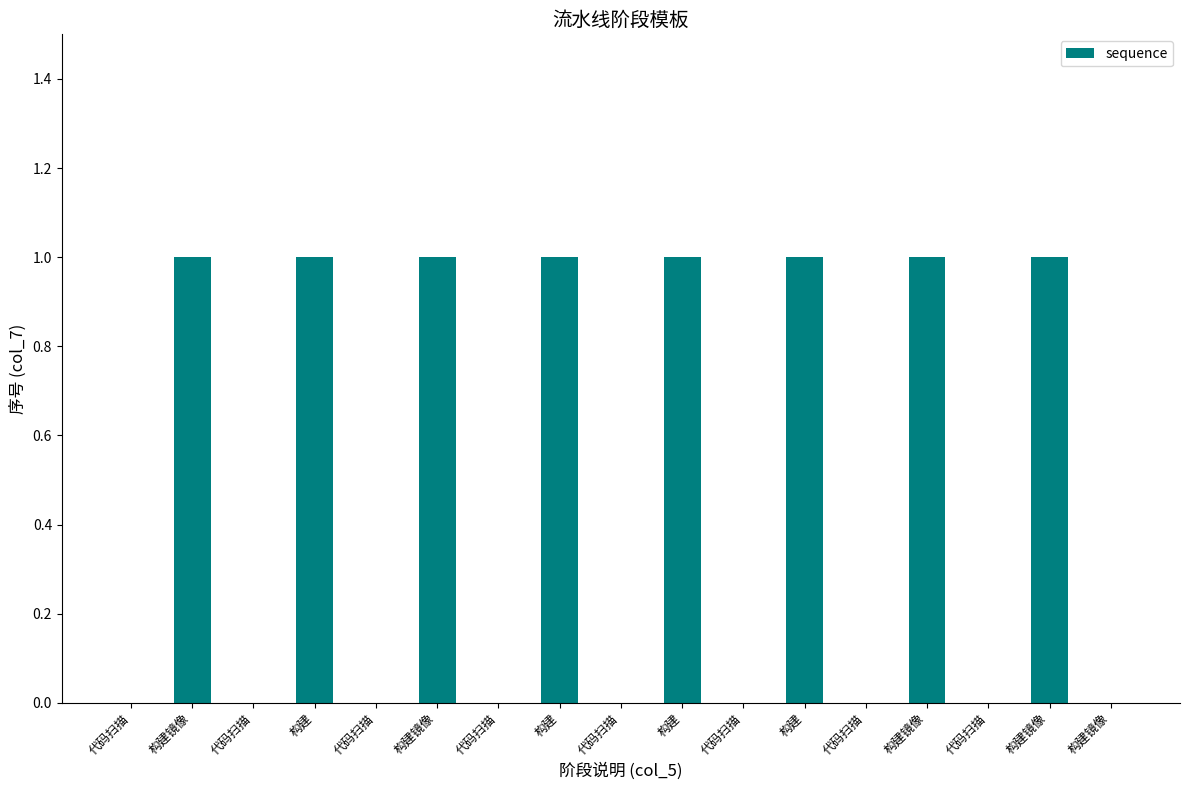

How many distinct data groups are displayed?

1